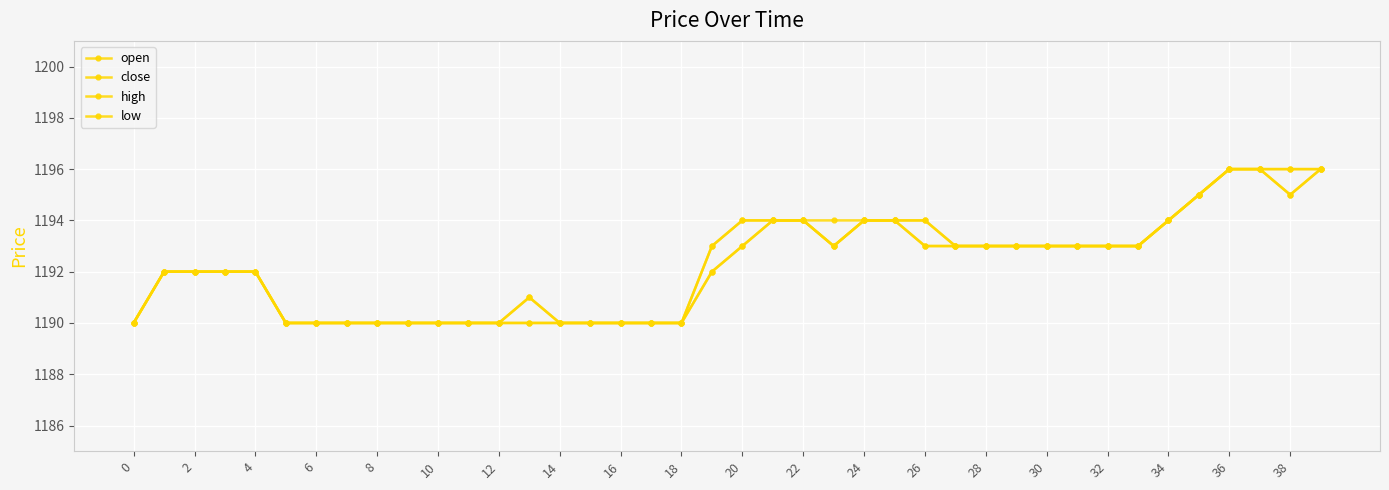

Is this an area chart (filled region under the line)?

No